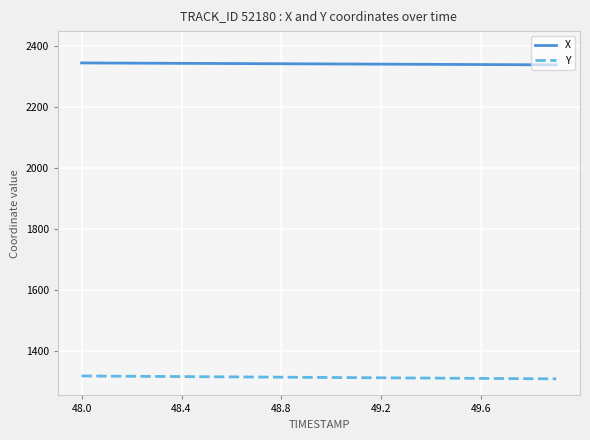

At how many categories does at least one series exceed 1615?

20